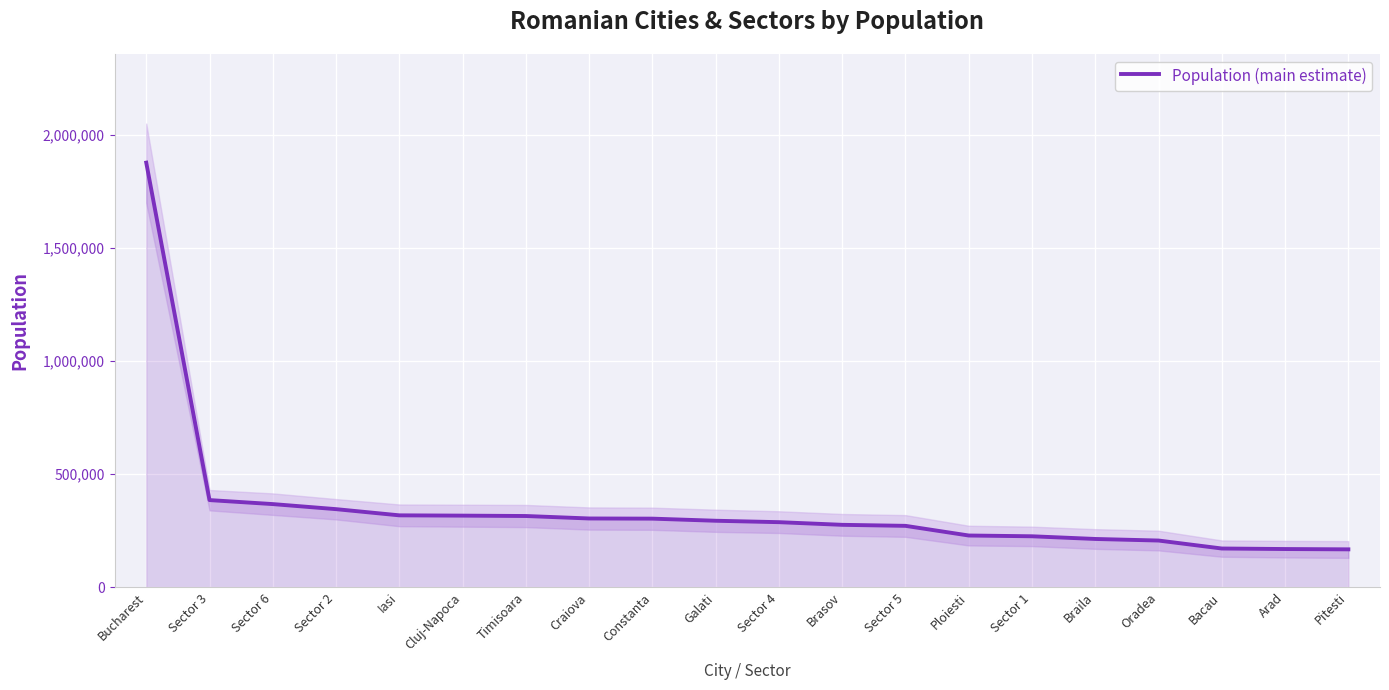

Reading right to left, what are all the values shown in this chart?

167669	169065	171396	206614	213569	225453	228851	271575	276088	287828	294087	303399	304142	315053	316748	318012	345370	367760	385439	1877155